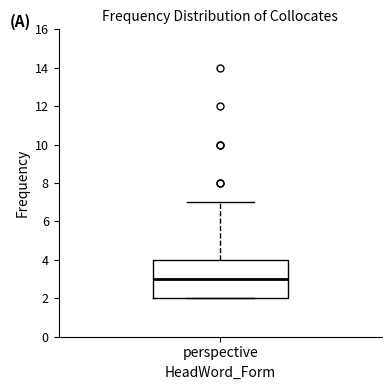

Transcribe this box plot: give where the median line is, the range the box spans, and where the two whiskers end, as read against the y-axis. The values are not printed on the chart, so give them approximately, as read against the axis.

median 3, box 2 to 4, whiskers 2 to 7